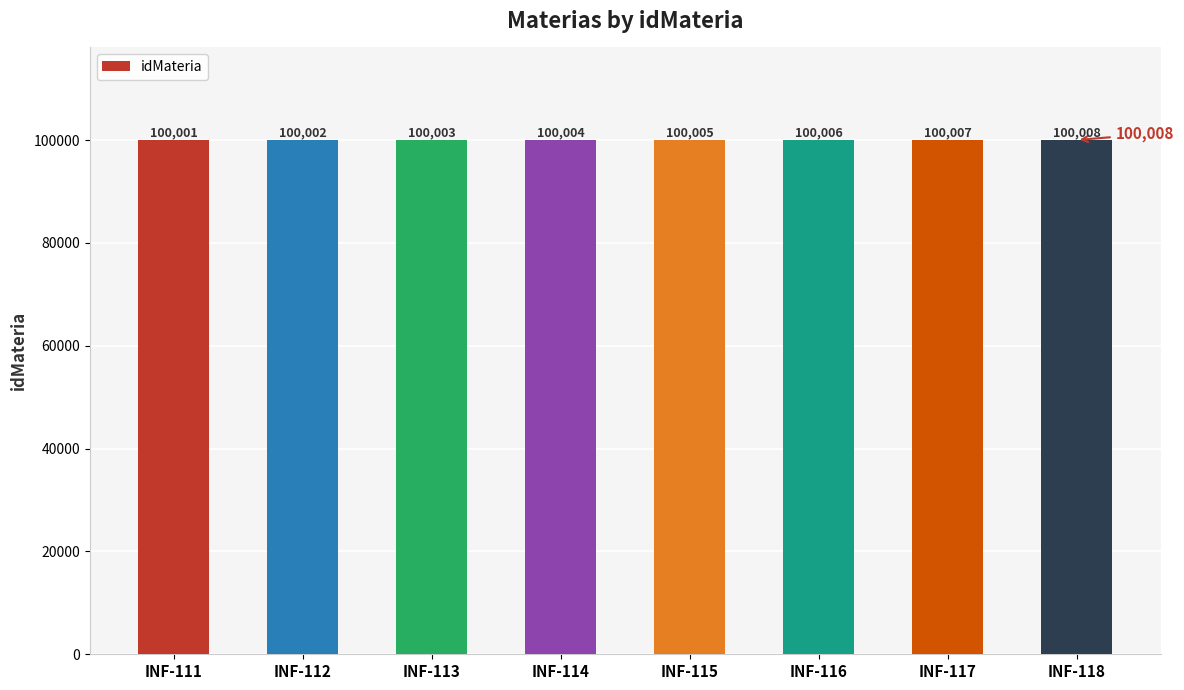

How many bars are there in total?

8